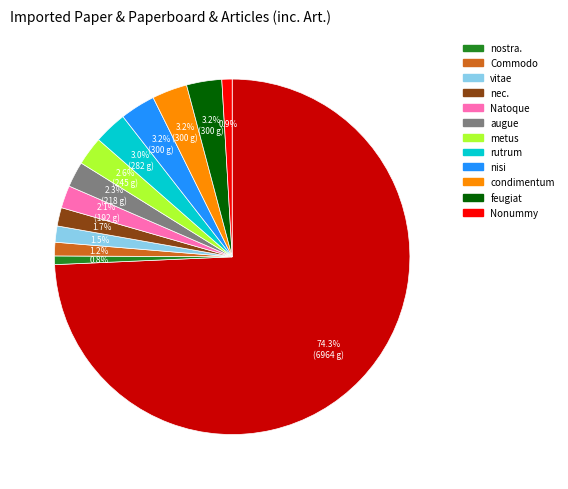

Is there any slice that represents more than half of the pie?

Yes